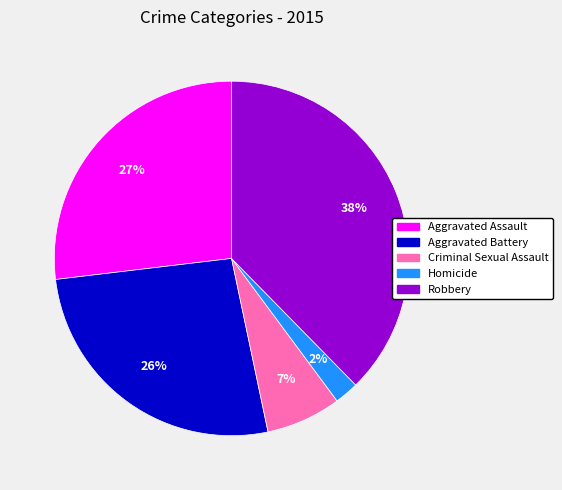

The Aggravated Assault slice represents 35% of the pie. True or false?

False